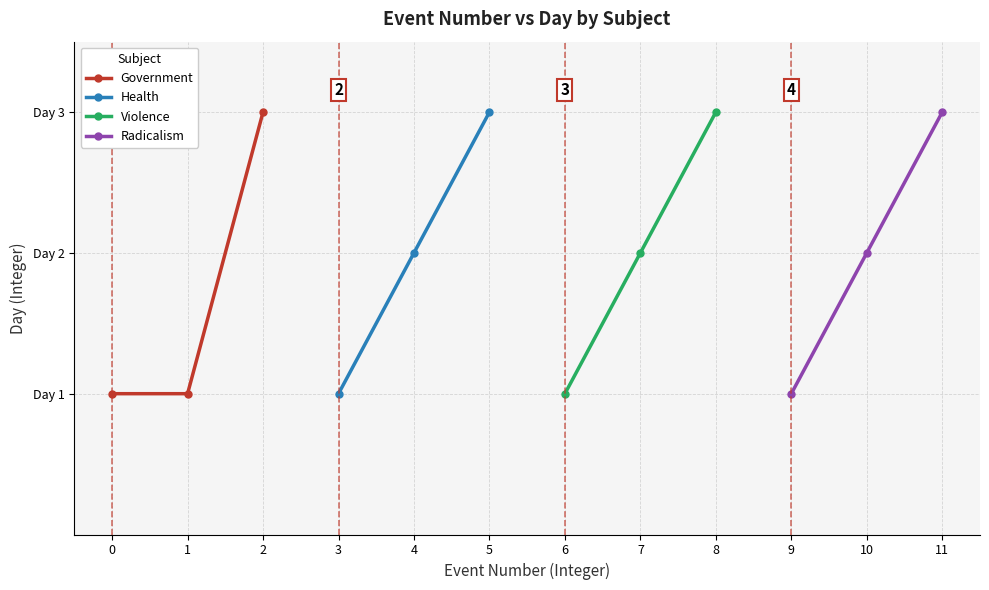

What is the value of the Violence point at the 2nd from the left?

2